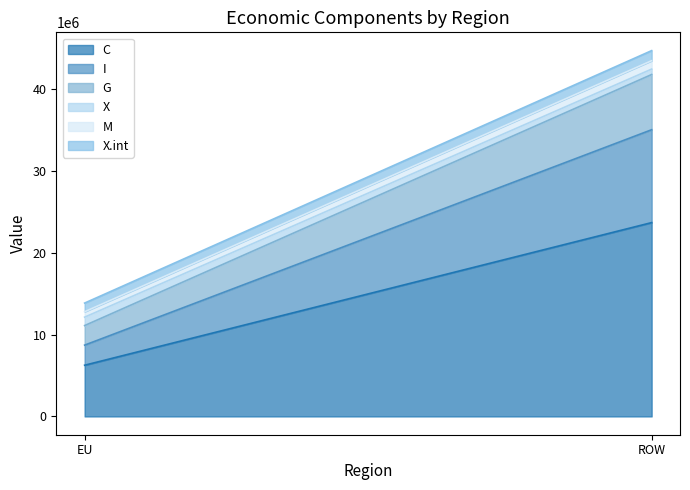

What is the difference between the highest and lowest values at EU?

5599608.0